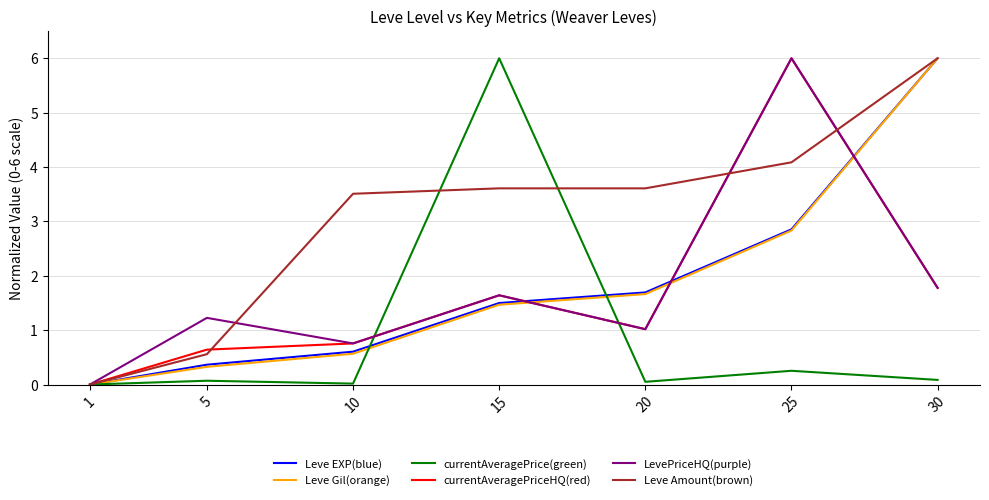

What is the maximum value shown in the chart?

6.0